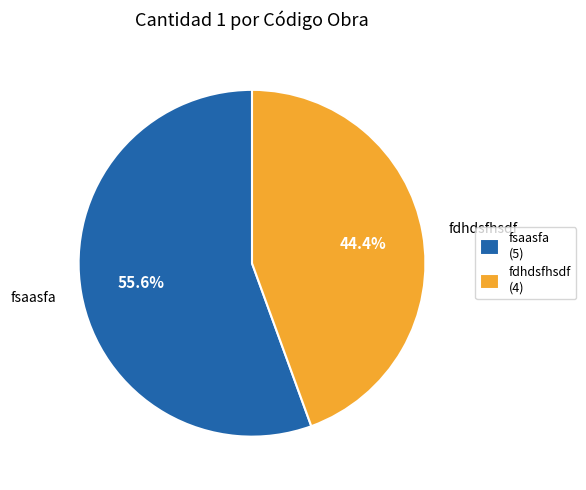

Which category has the biggest portion of the pie?

fsaasfa